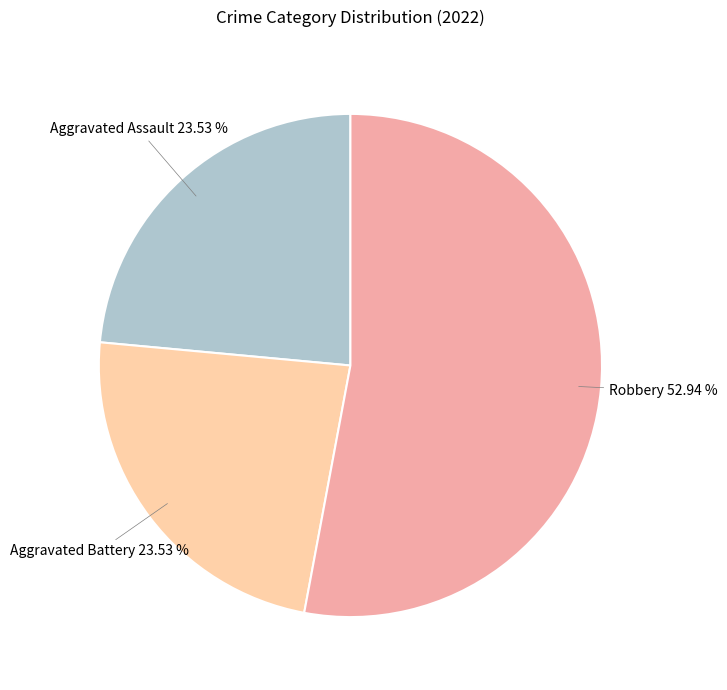

Is there any slice that represents more than half of the pie?

Yes